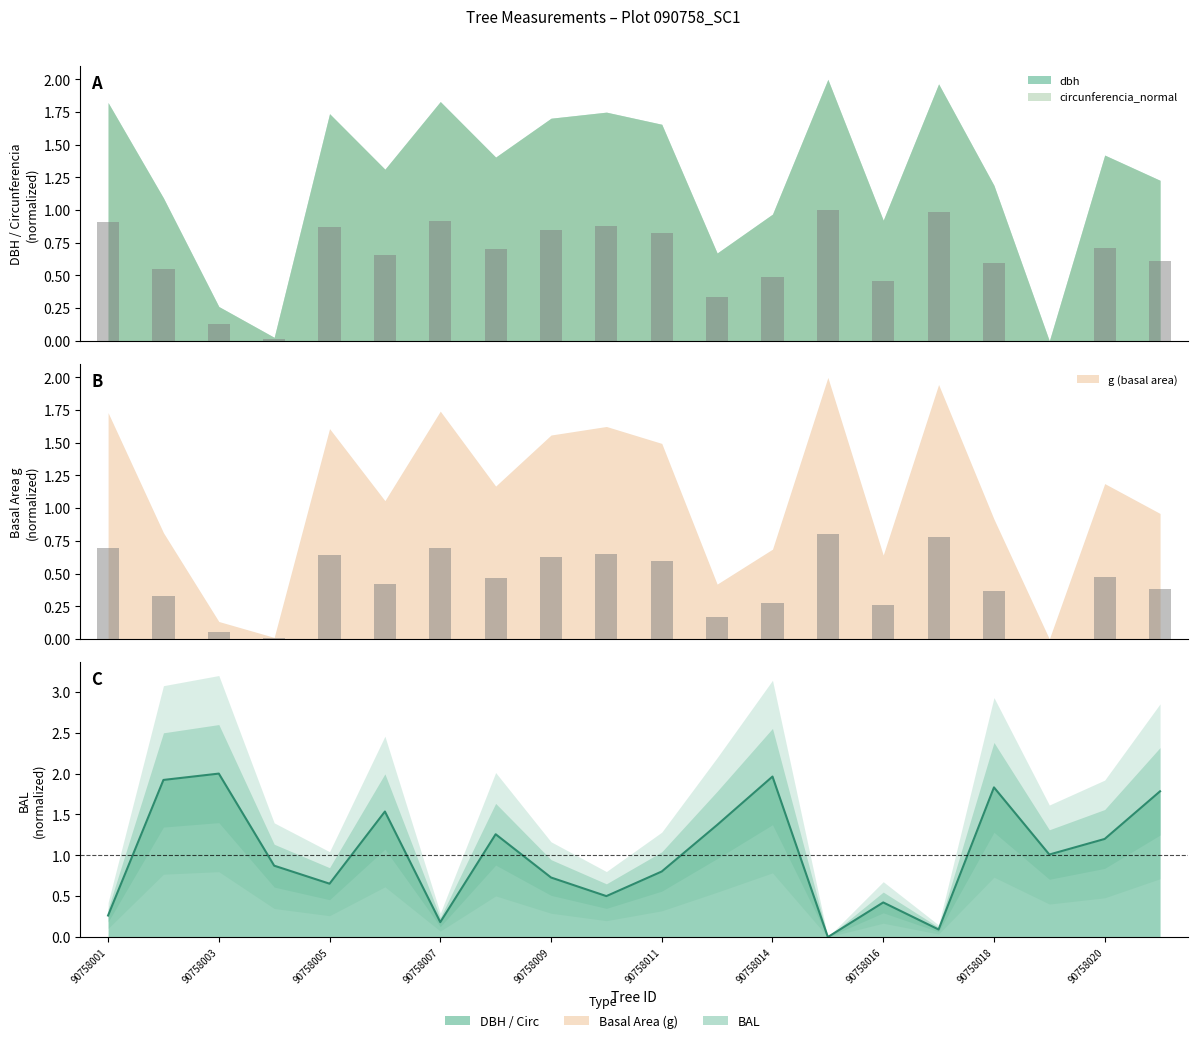

Is it true that g equals 0.4 at 90758018?

True